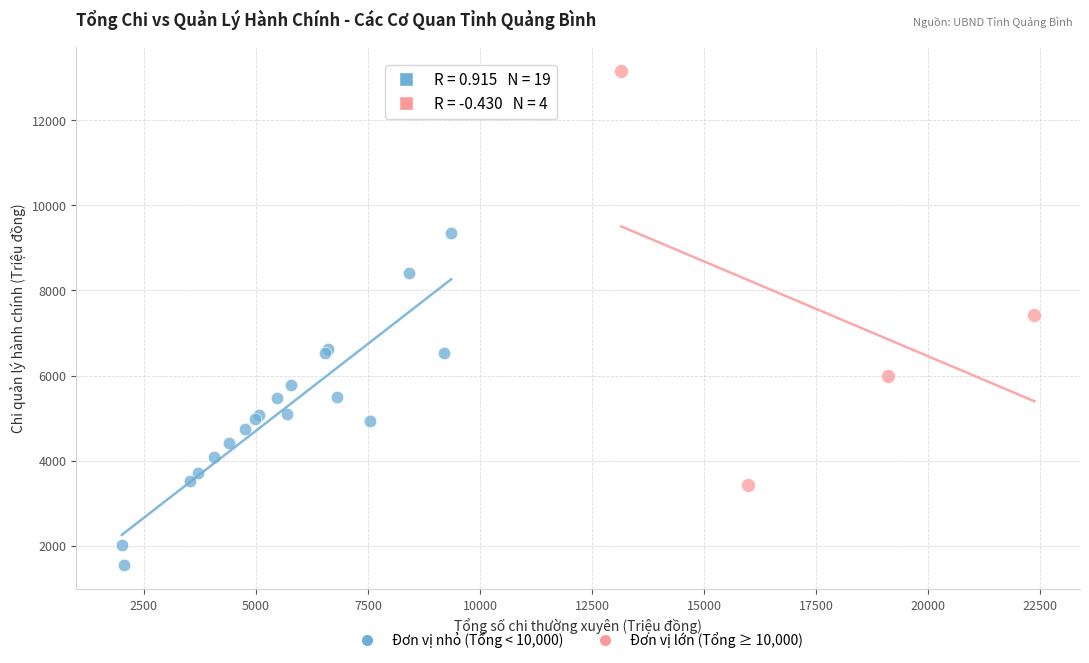

Which series has the widest spread of Y values?

Đơn vị lớn (Tổng ≥ 10,000)